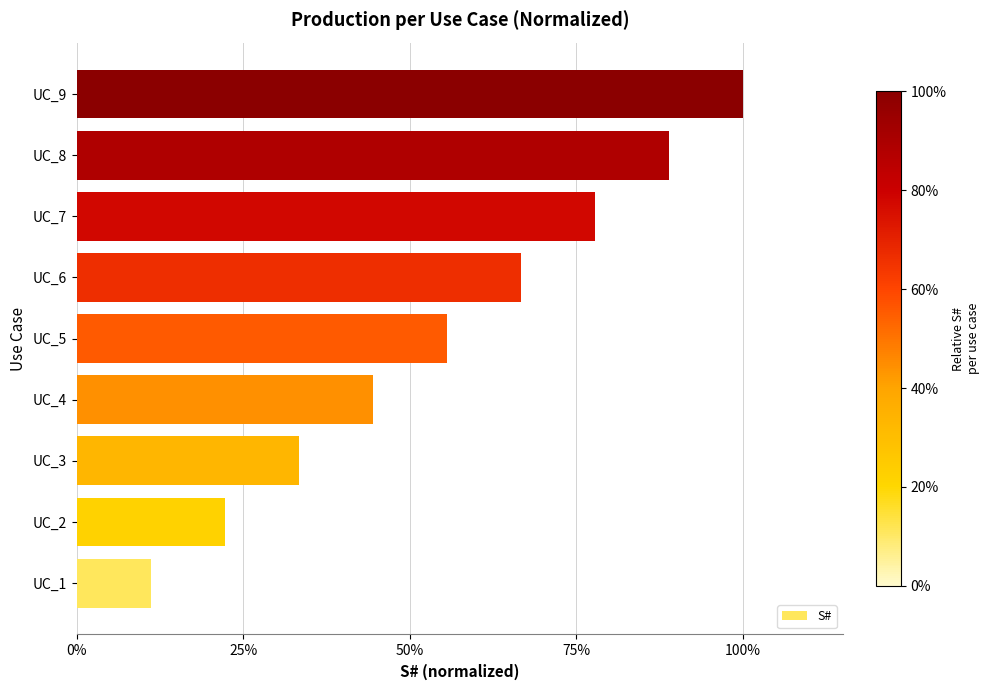

What is the sum of all values?

5.0